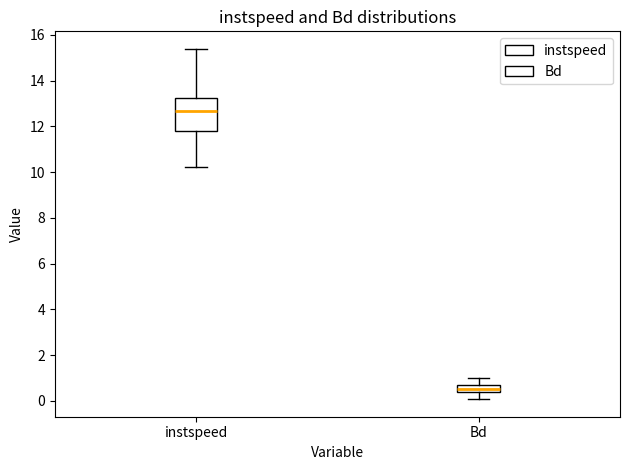

Reading left to right, transcribe this box plot: for each box, give where its median line is, the range the box spans, and where its two whiskers end, as read against the y-axis. The values are not printed on the chart, so give them approximately, as read against the axis.

instspeed: median 12.6, box 11.8 to 13.2, whiskers 10.2 to 15.4
Bd: median 0.6, box 0.4 to 0.8, whiskers 0.0 to 1.0